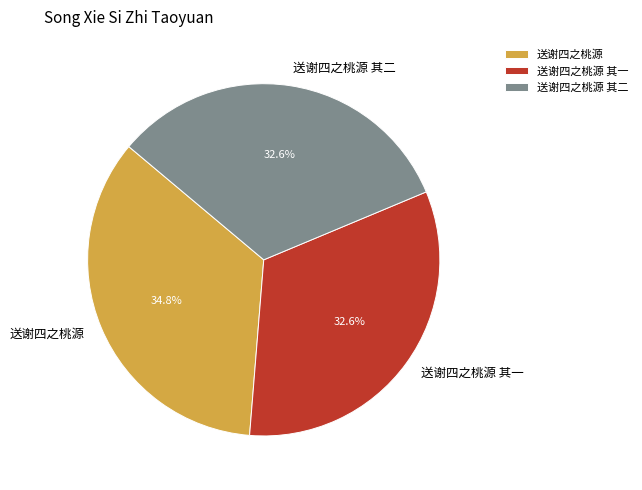

How many slices are in this pie chart?

3